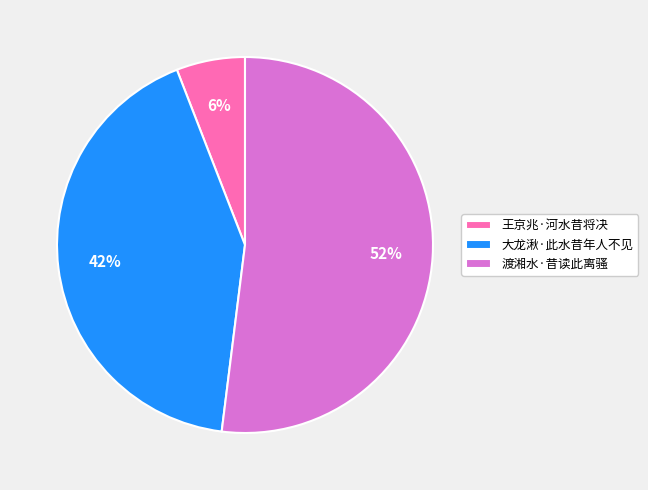

What is the largest slice in the pie chart?

渡湘水·昔读此离骚